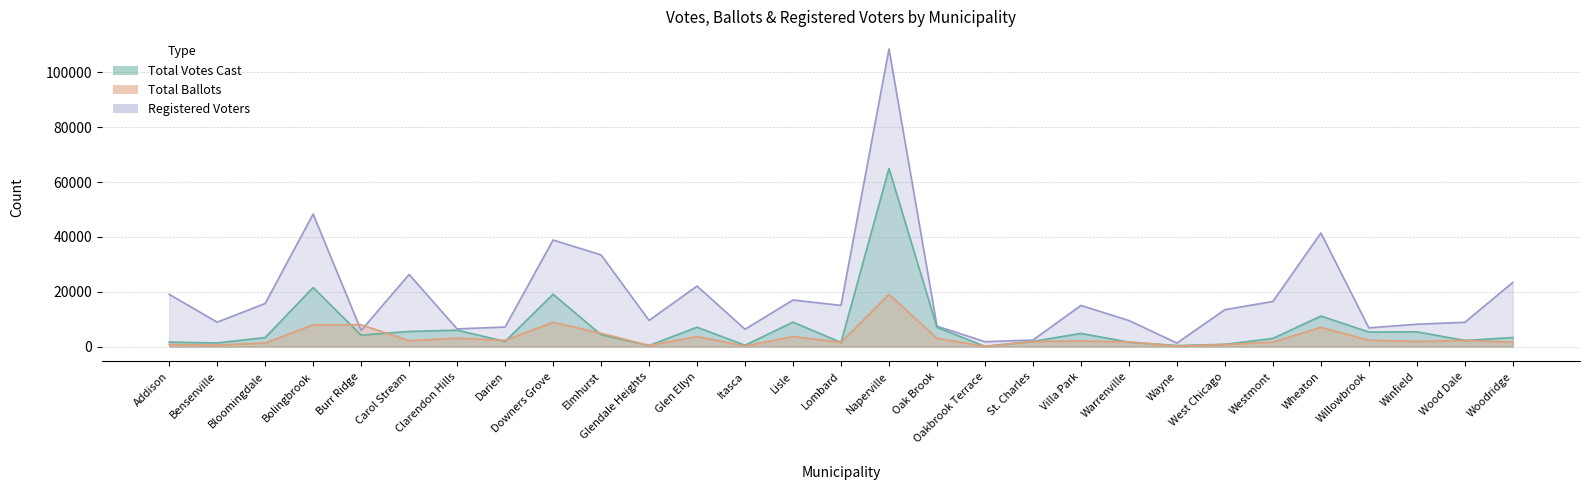

What is the difference between the second highest and second lowest values in the Total Votes Cast series?

21164